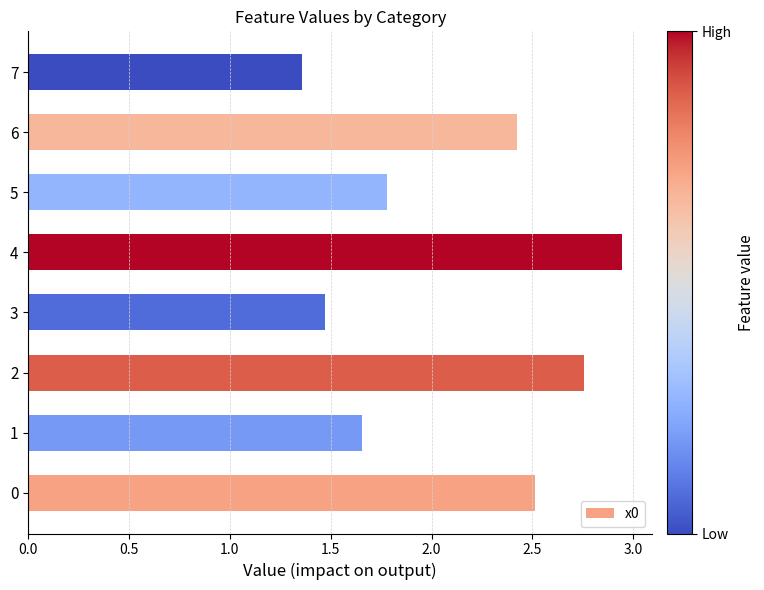

How many values are between 1 and 2?

4